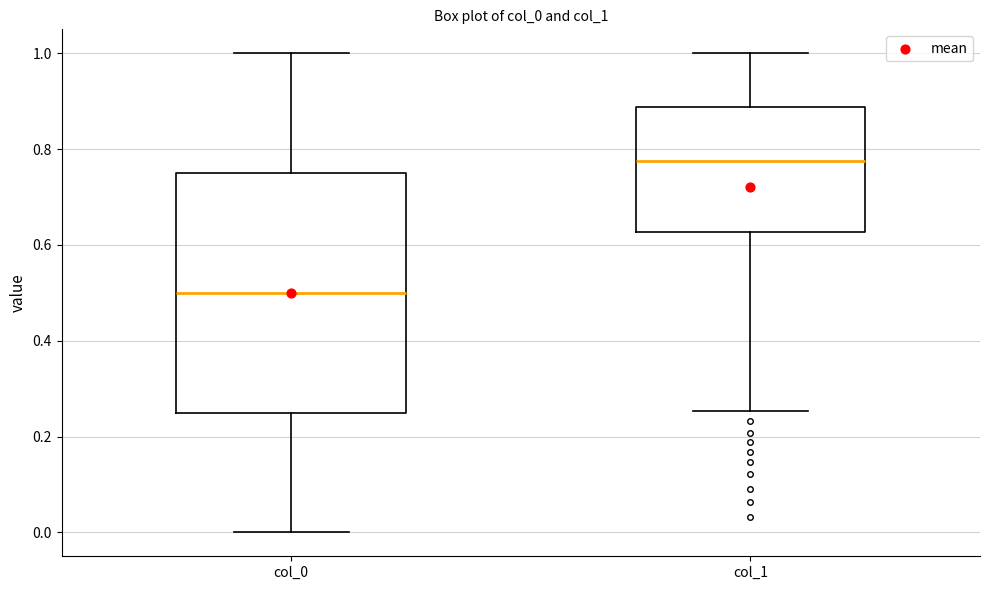

Reading left to right, read every box against the y-axis: the position of its median line, the range the box covers, and the ends of its whiskers. The values are not printed on the chart, so give them approximately, as read against the axis.

col_0: median 0.50, box 0.26 to 0.76, whiskers 0.00 to 1.00
col_1: median 0.78, box 0.62 to 0.88, whiskers 0.26 to 1.00